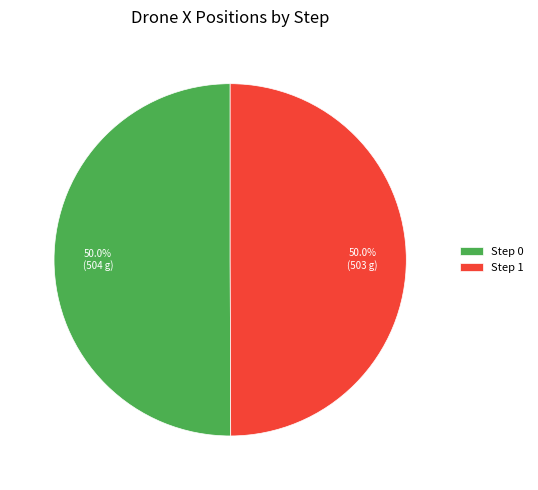

How many segments does this pie chart have?

2